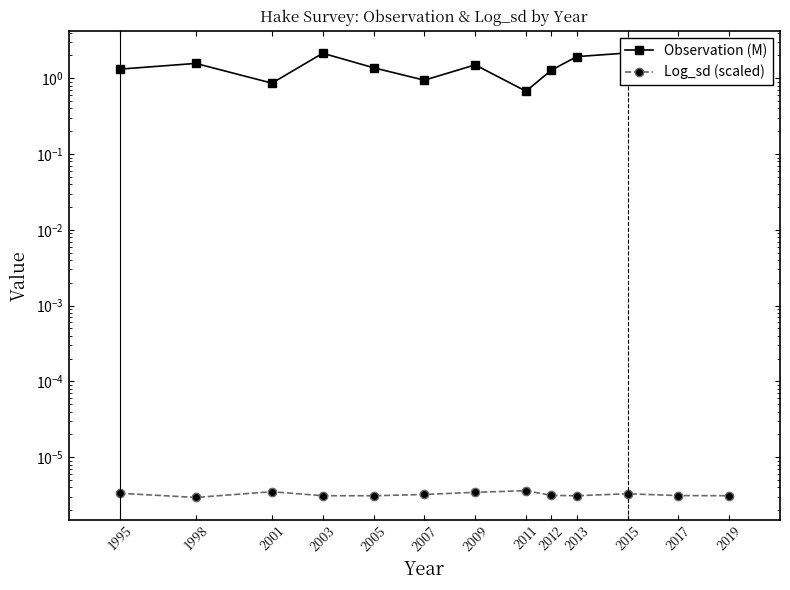

What is the sum of the Observation (M) values at 1995 and 2012?

2.6